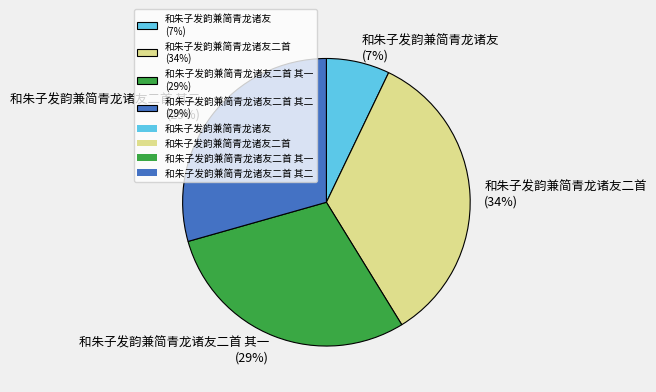

How many slices are in this pie chart?

4